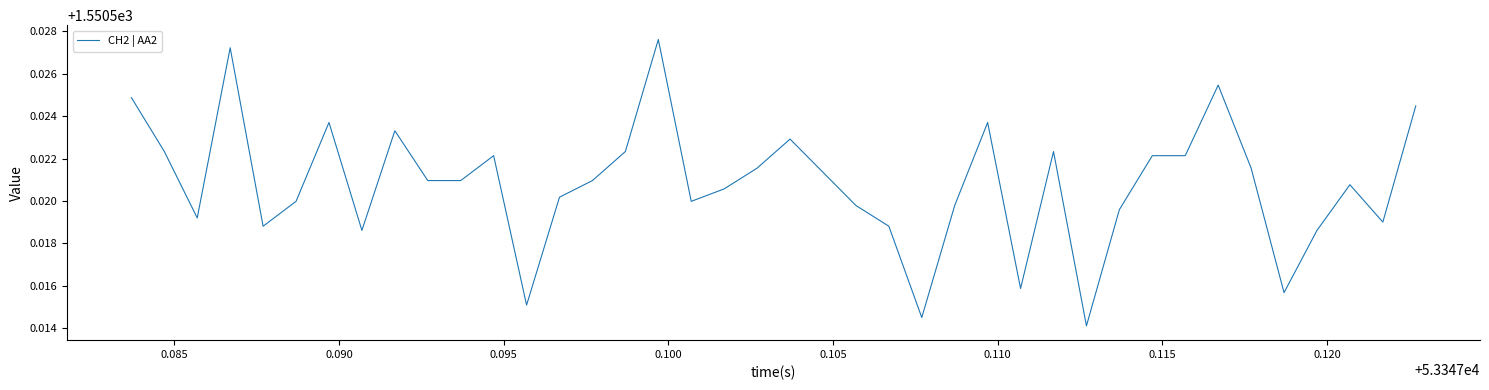

Does the chart have visible grid lines?

No